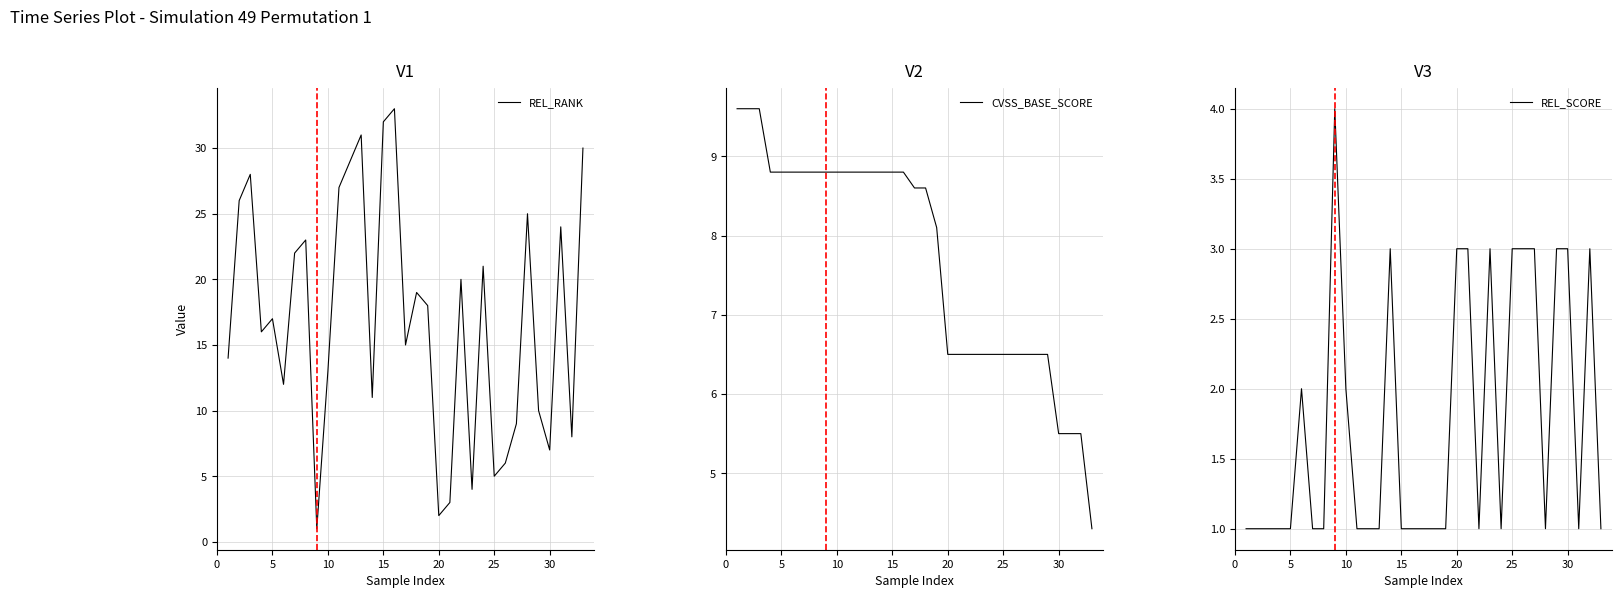

Which series has the widest spread of values?

REL_RANK